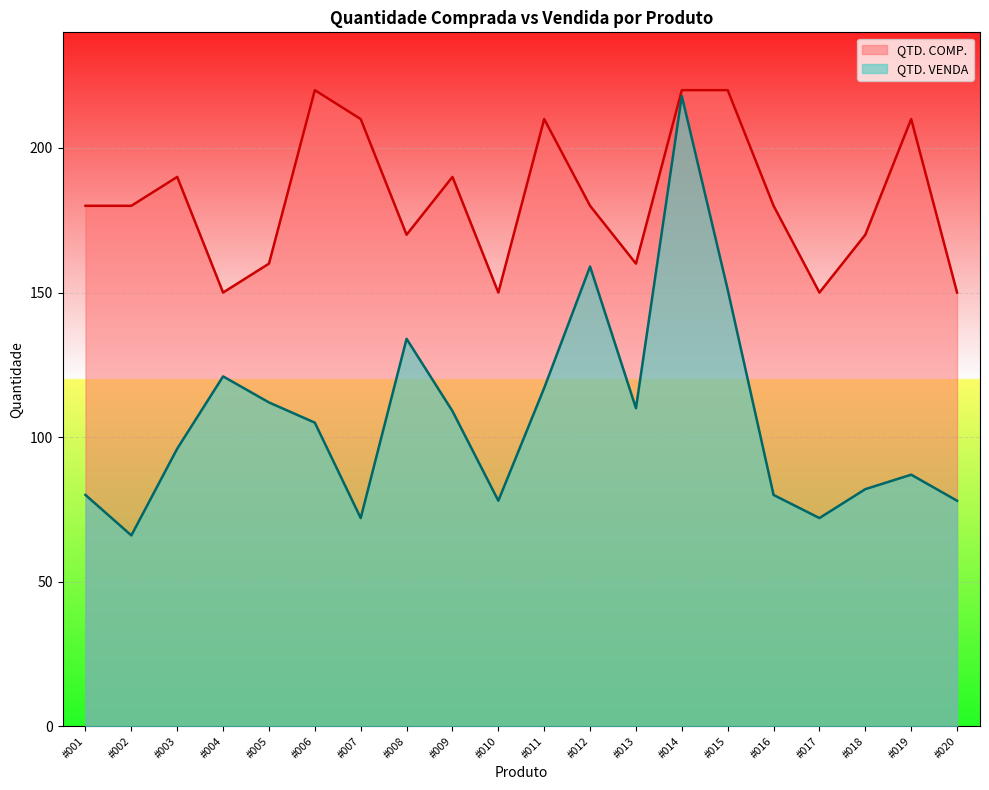

Where is the first local maximum for QTD. COMP.?

#003